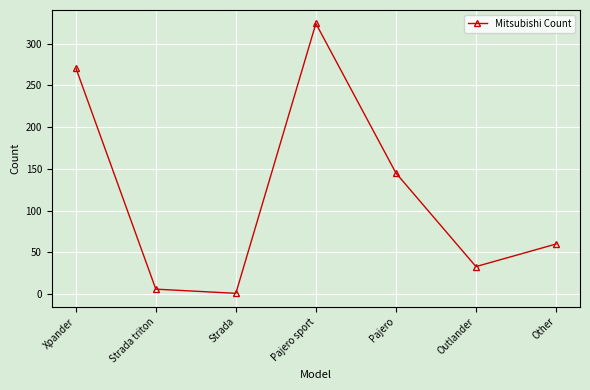

How many data points are less than 60?

3